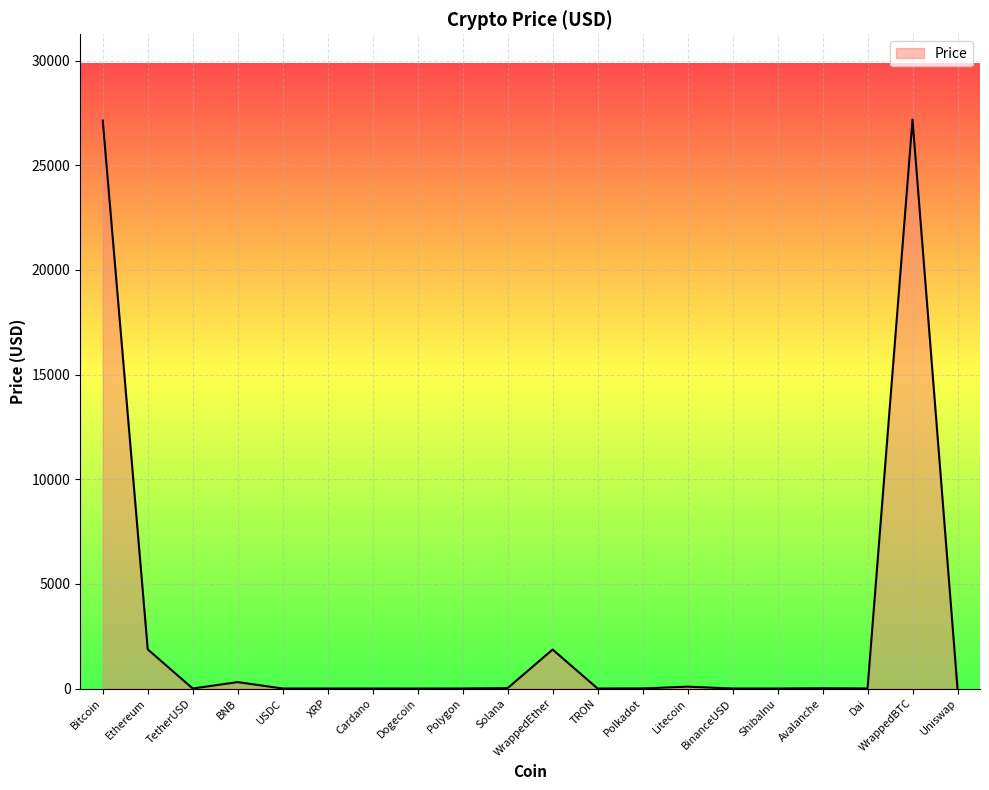

What is the greatest value displayed?

27183.0